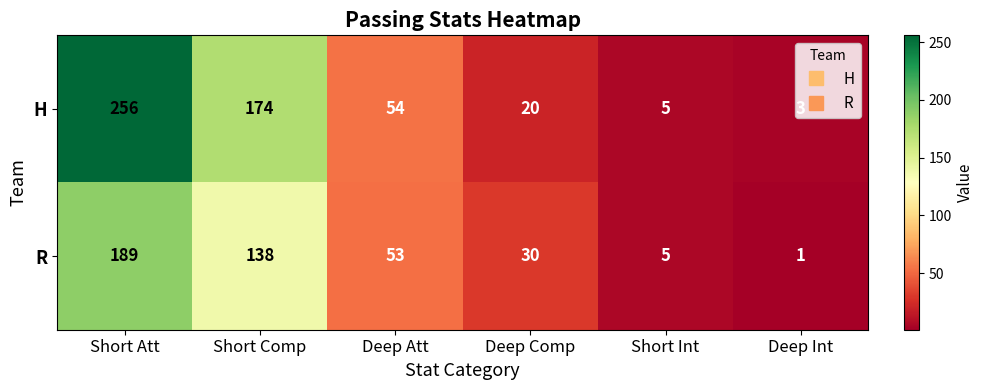

Which series has the largest range (max minus min)?

H